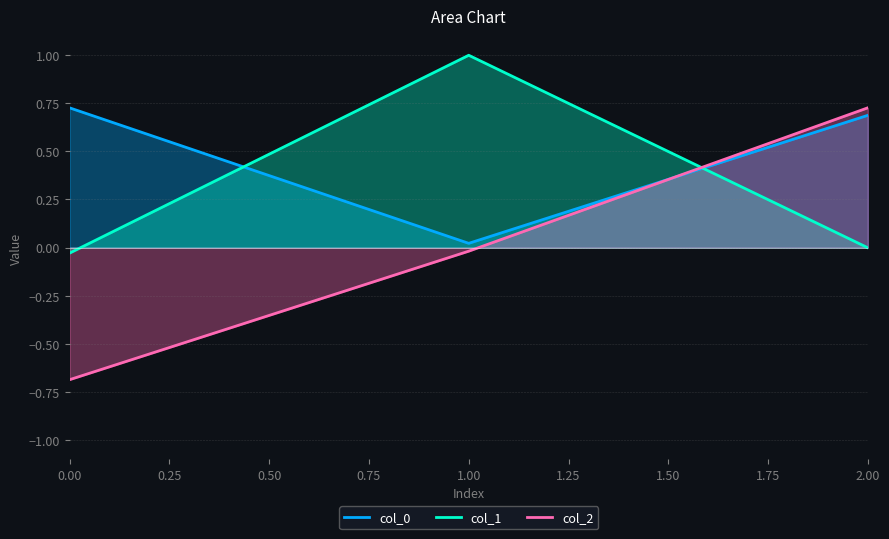

Which series has the largest total across all categories?

col_0